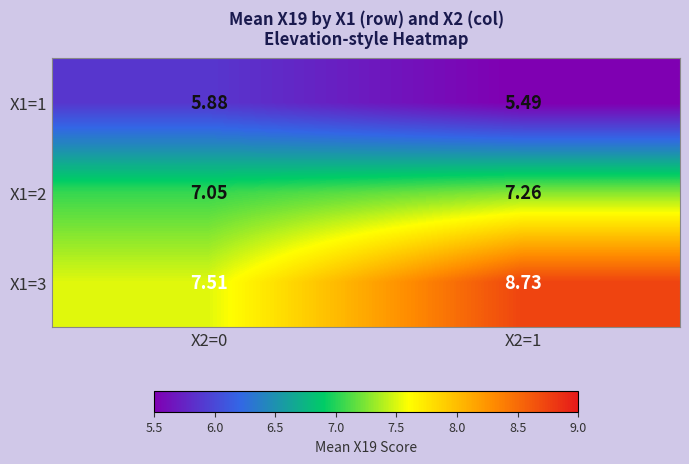

Rank the series at X2=1 from lowest to highest value.

X1=1, X1=2, X1=3